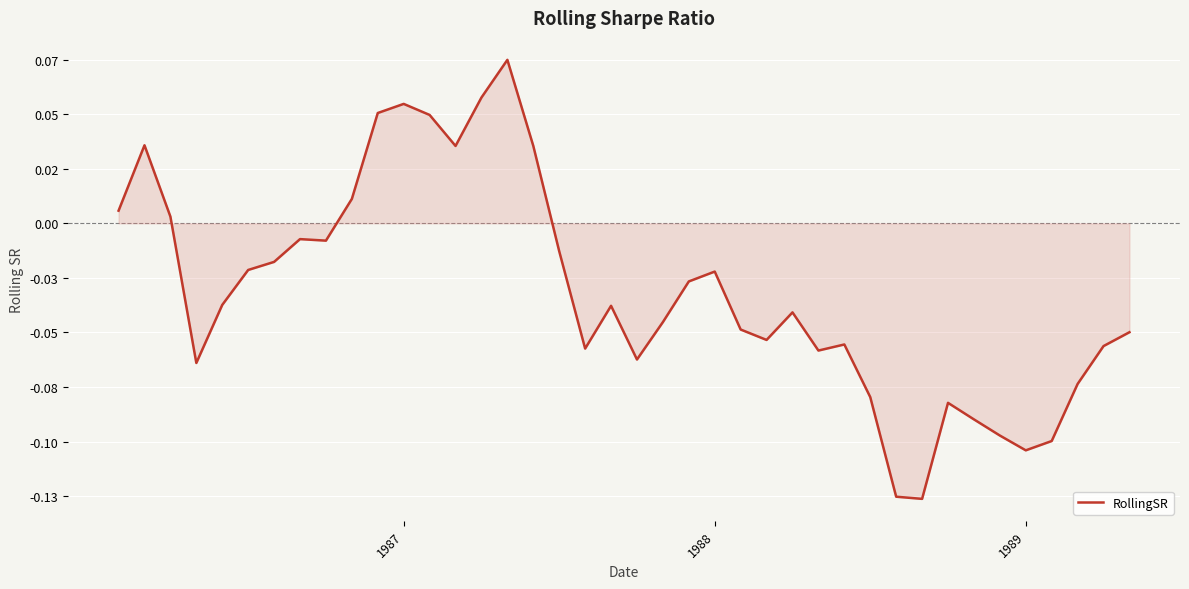

Does the chart have visible grid lines?

Yes